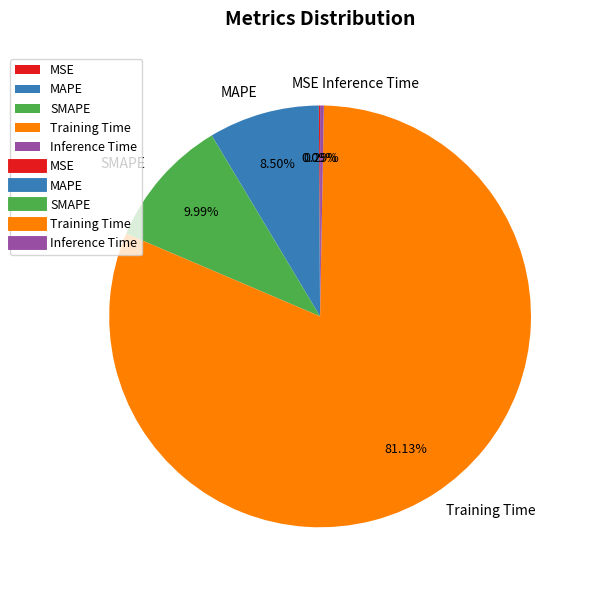

Do Training Time and MAPE together represent more than half of the pie?

Yes